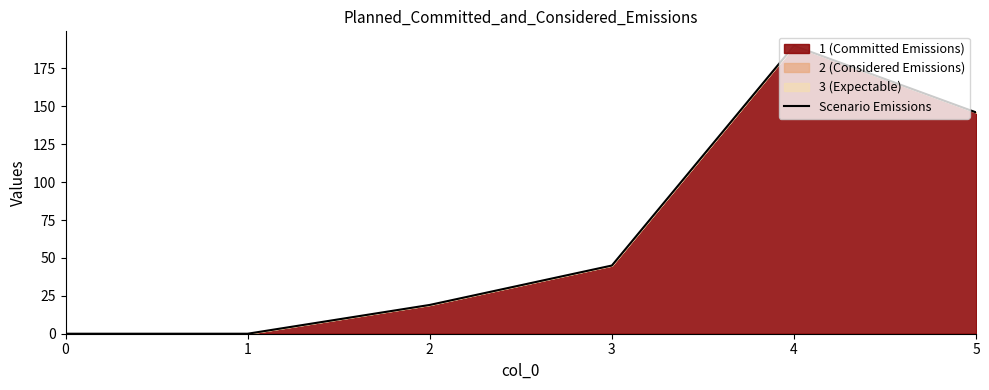

How many positive values are there?

4